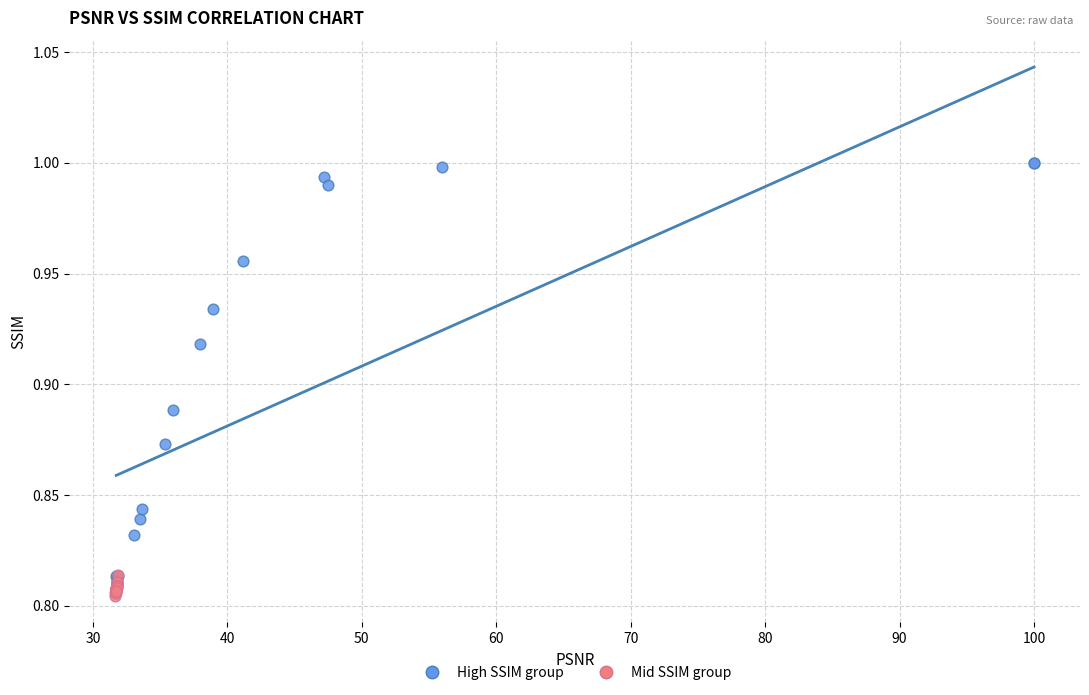

Which series contains the highest Y value?

High SSIM group